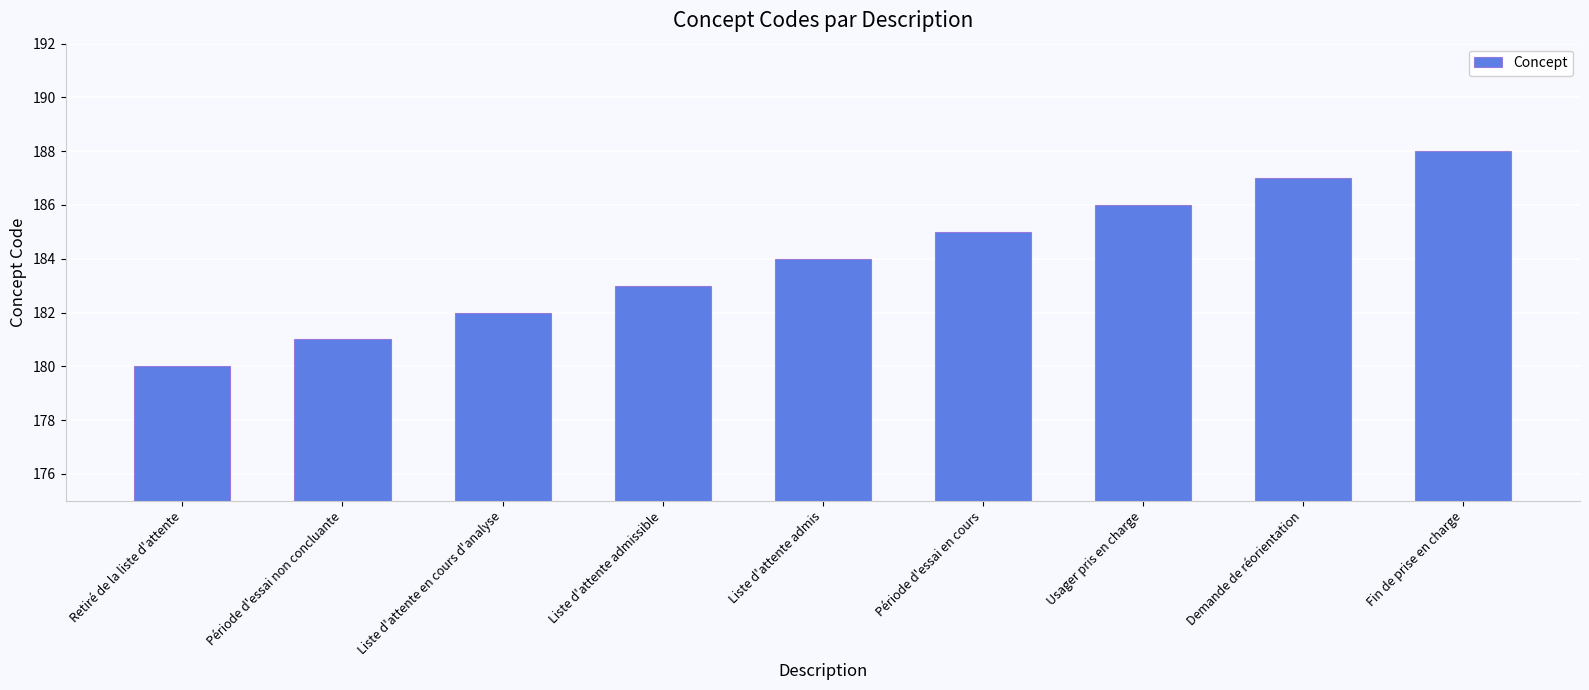

How many values are below 184?

4